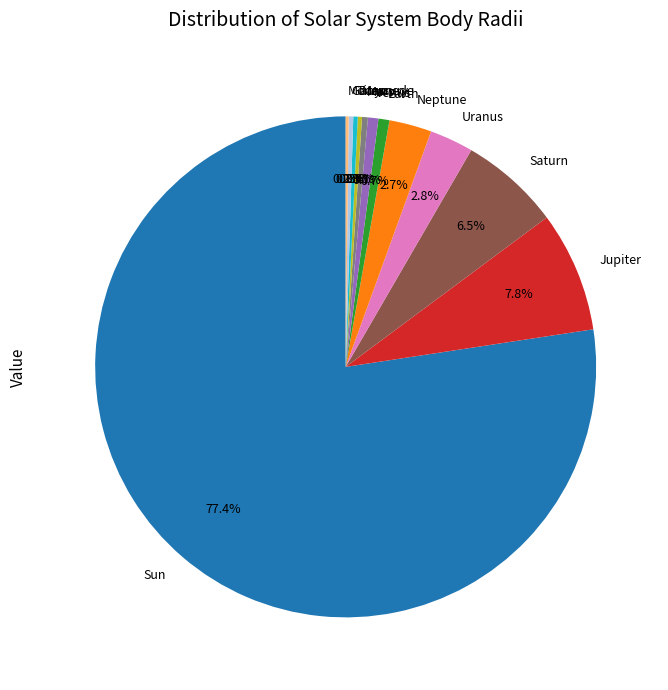

Which category has the biggest portion of the pie?

Sun